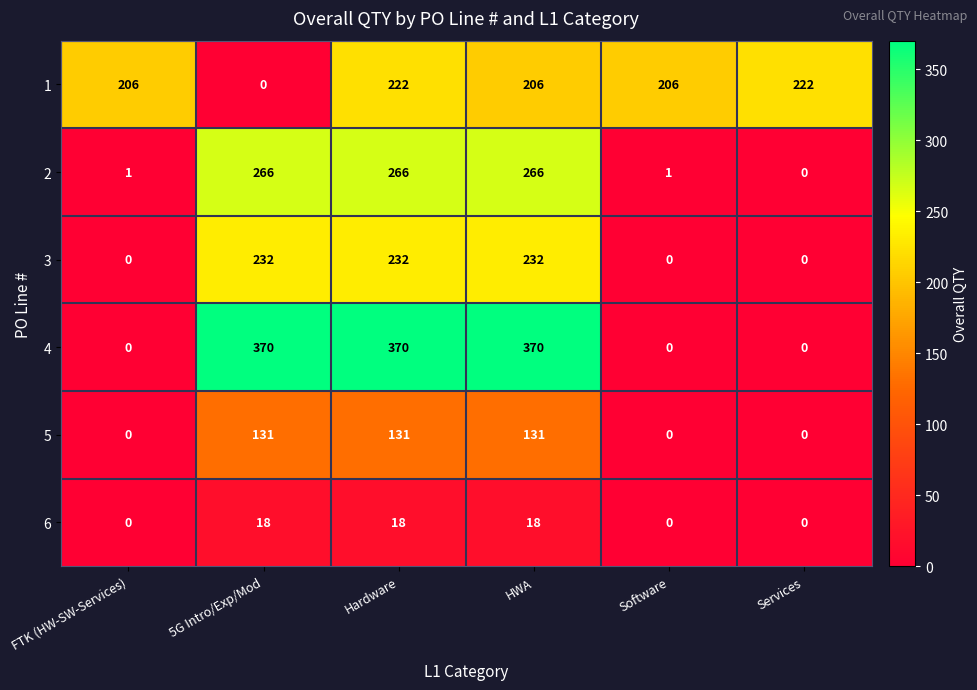

List the series in order of their peak value, highest first.

4, 2, 3, 1, 5, 6